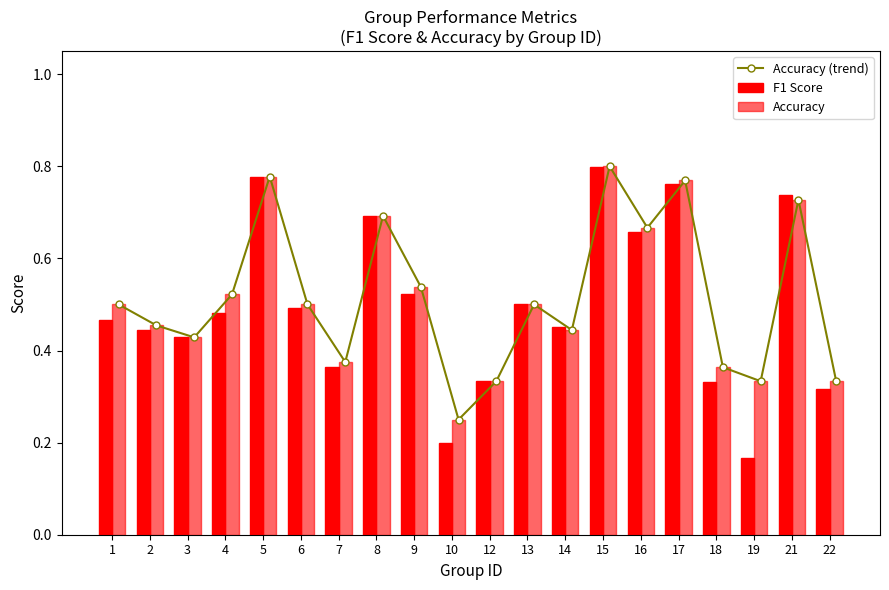

What is the difference between the second highest and second lowest values in the Accuracy (trend) series?

0.4